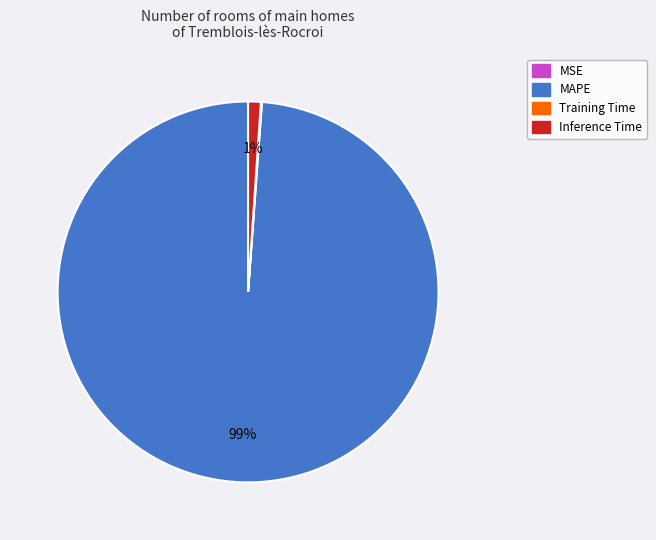

Which slice represents more than half of the pie?

MAPE